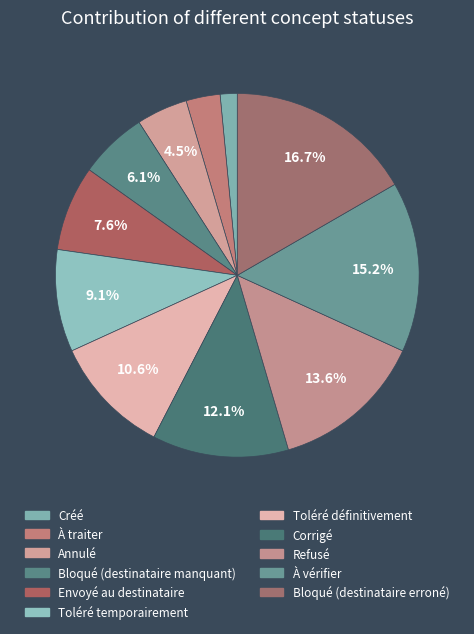

What is the ratio of the value at Bloqué (destinataire manquant) to the value at À vérifier?

0.4